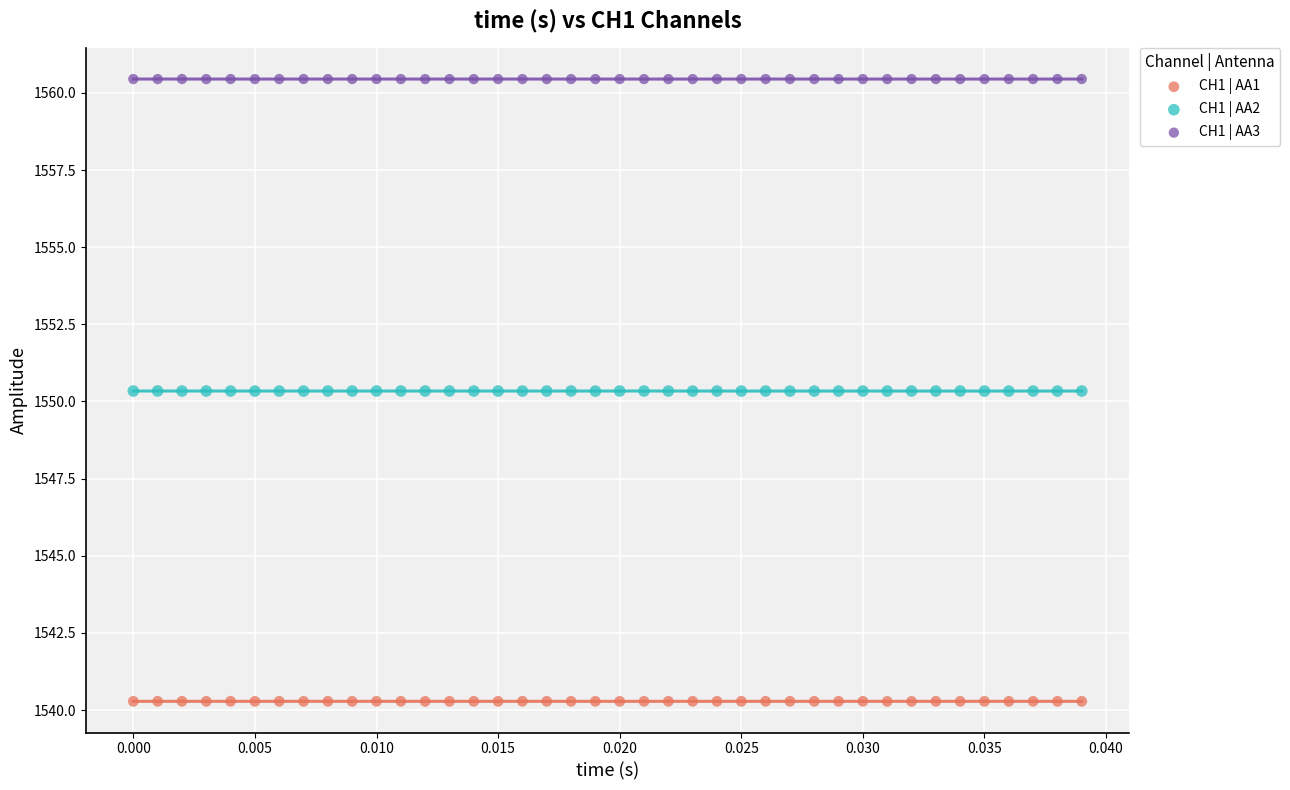

Which series reaches the minimum Y coordinate?

CH1 | AA1